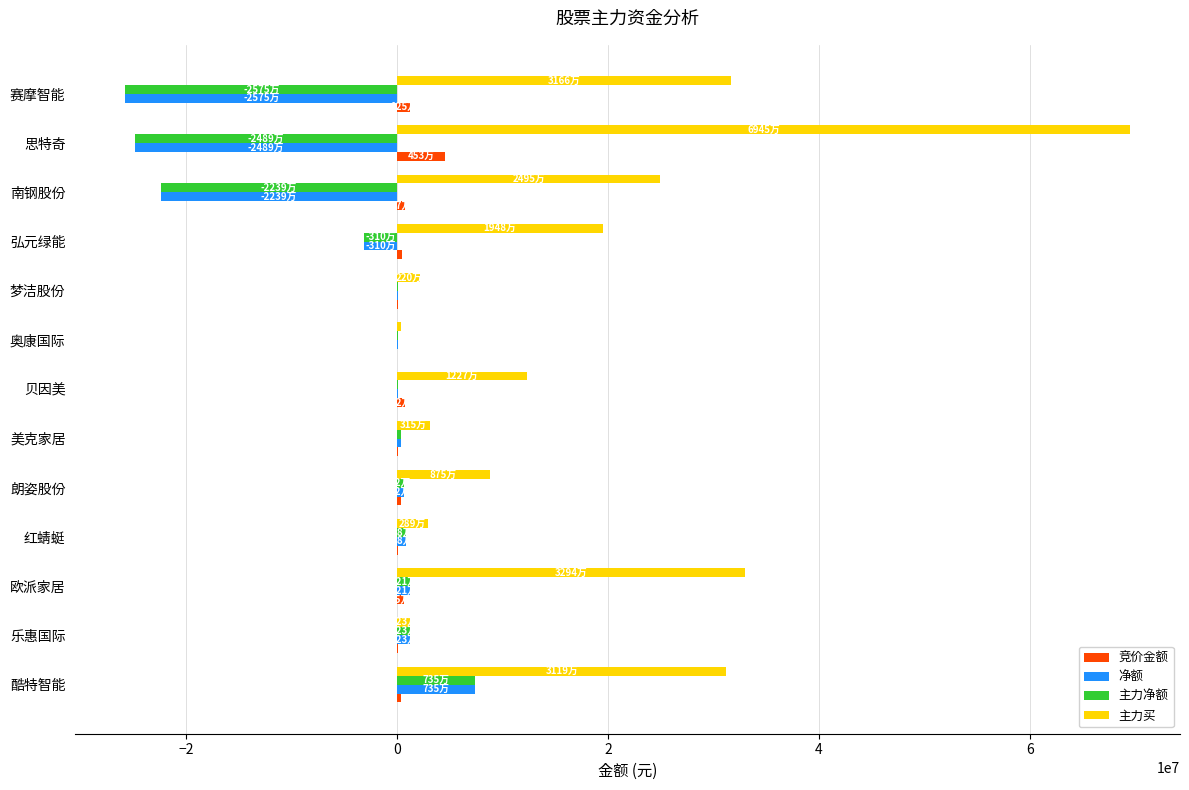

The 主力买 series shows 4422799 at 朗姿股份. True or false?

False